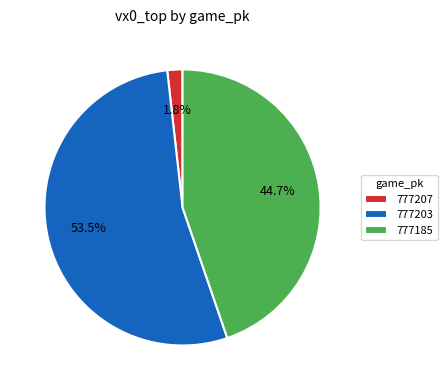

Between 777203 and 777185, which is larger?

777203